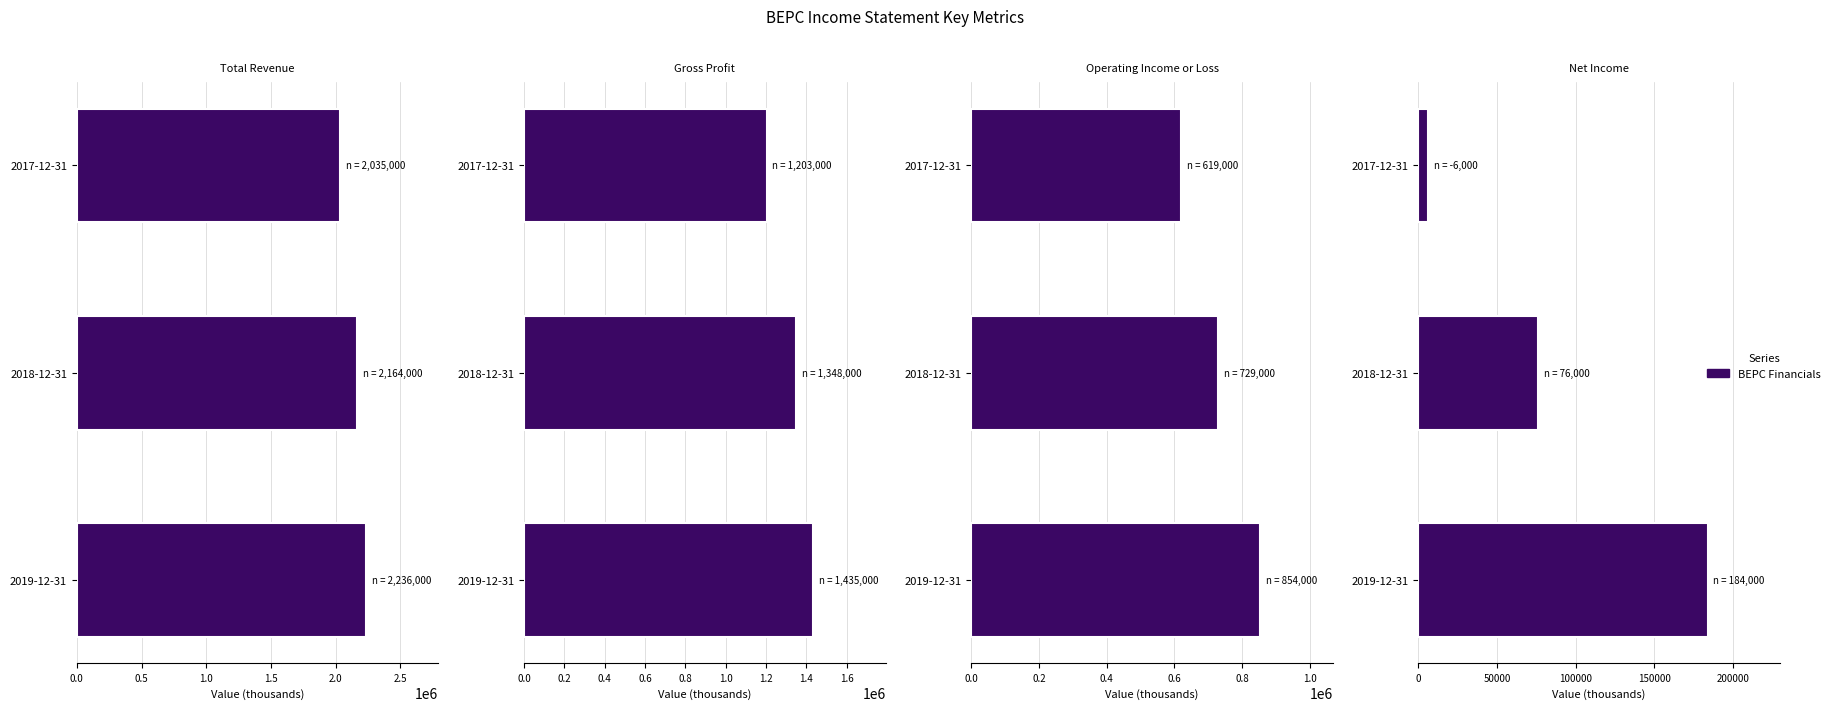

Between 2018-12-31 and 2017-12-31, which series saw the biggest shift?

Gross Profit